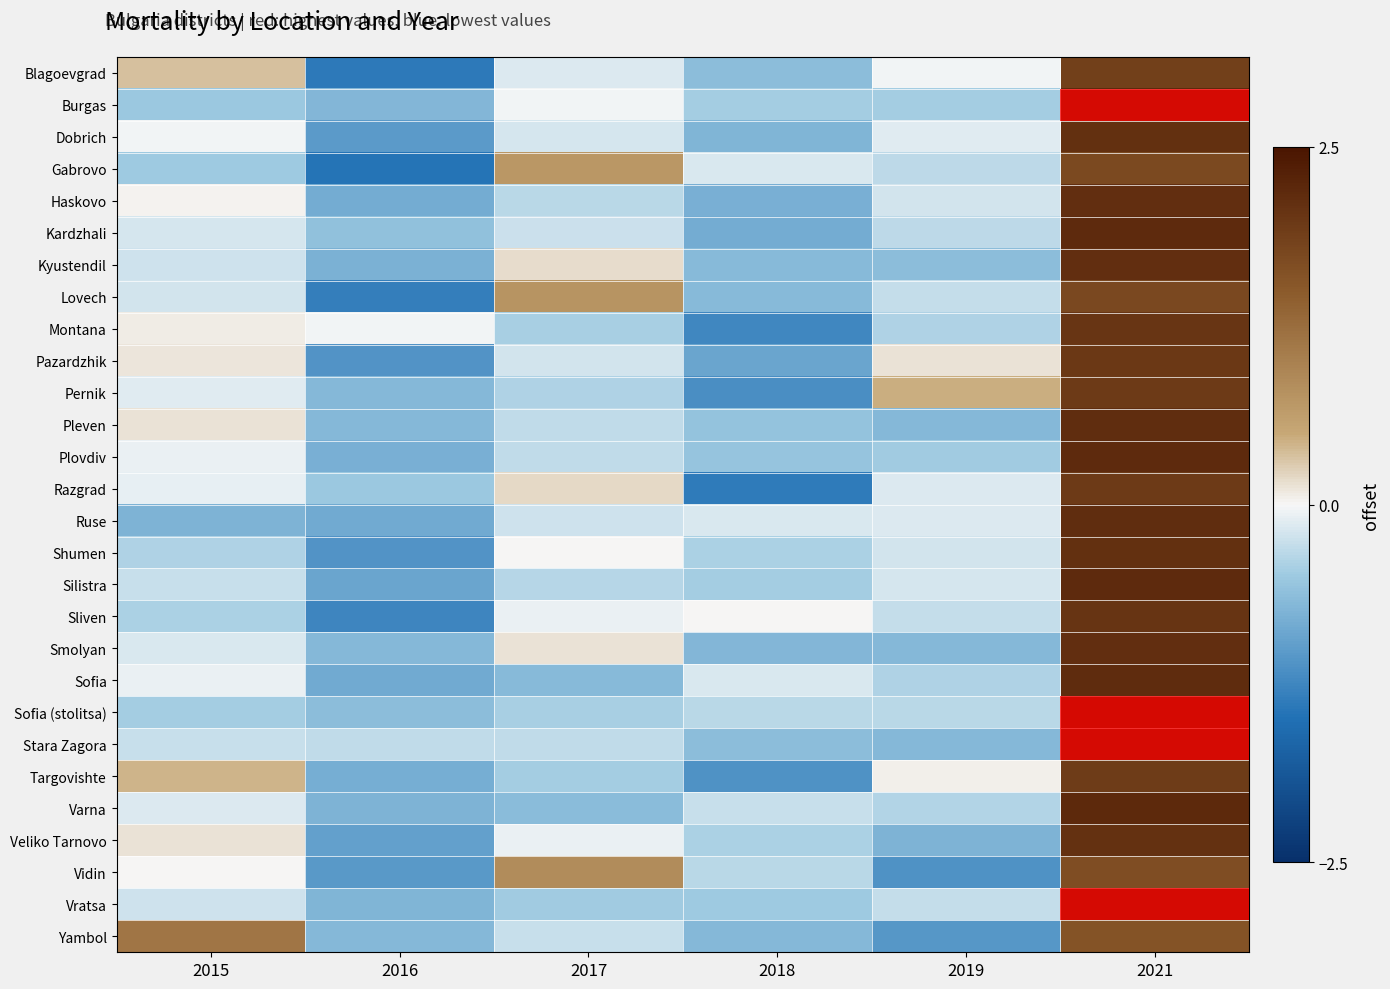

At which category is the sum across all series the highest?

2021